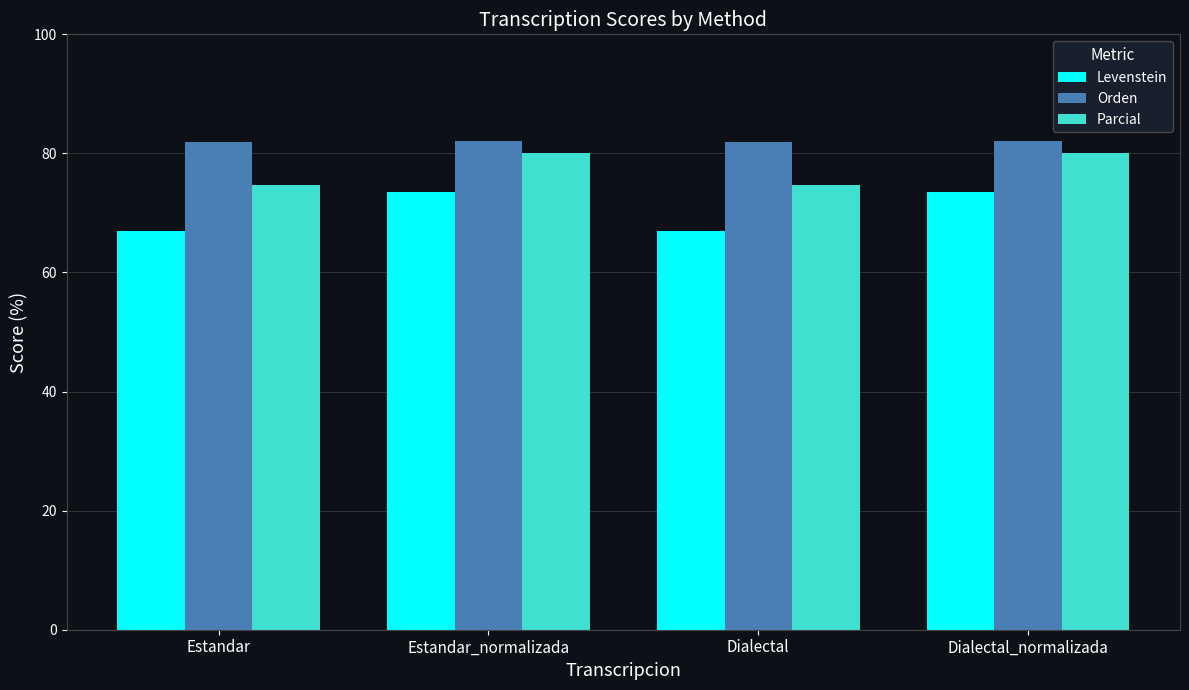

List the series in order of their overall mean, lowest first.

Levenstein, Parcial, Orden